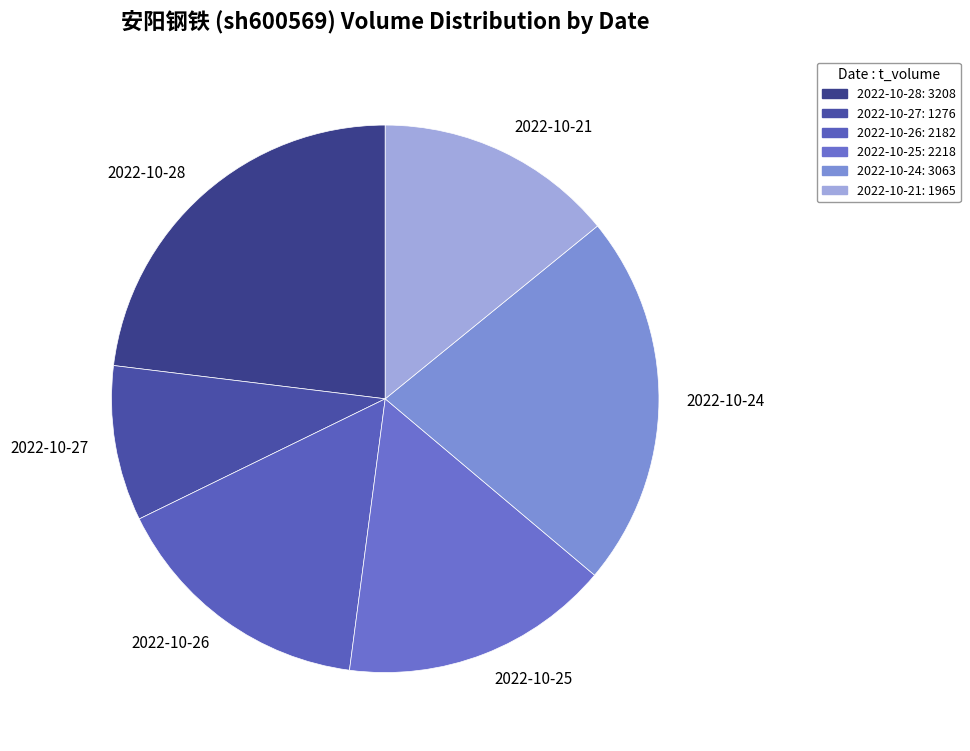

Which has a higher value, 2022-10-28 or 2022-10-24?

2022-10-28